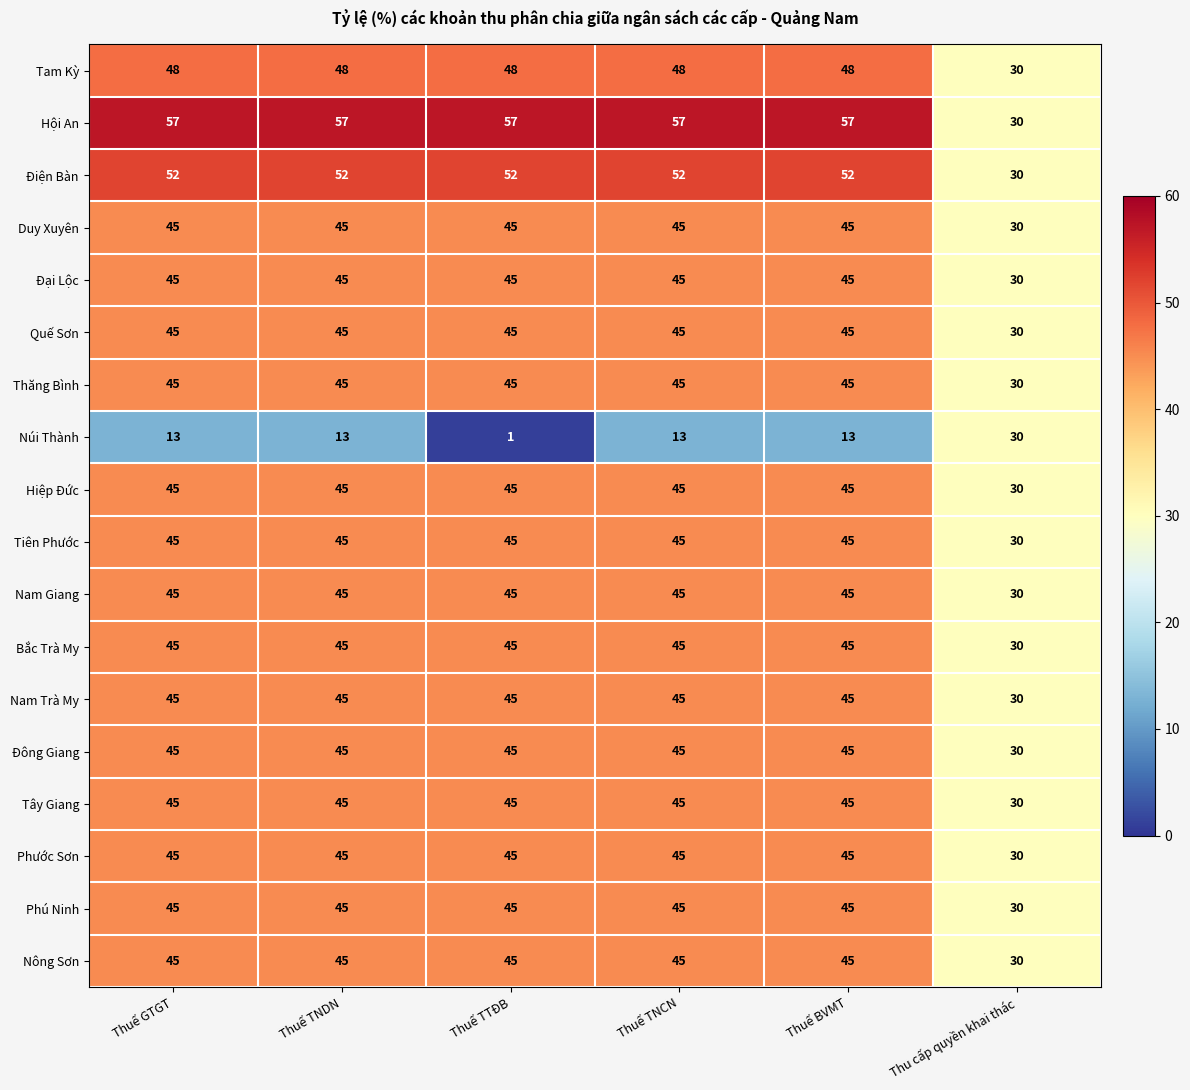

What is the highest value of the Hiệp Đức series?

45